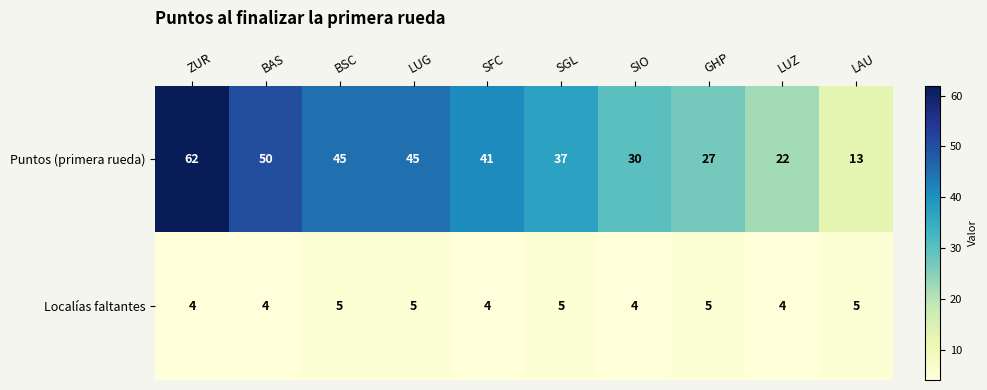

Count the number of categories in the chart.

10